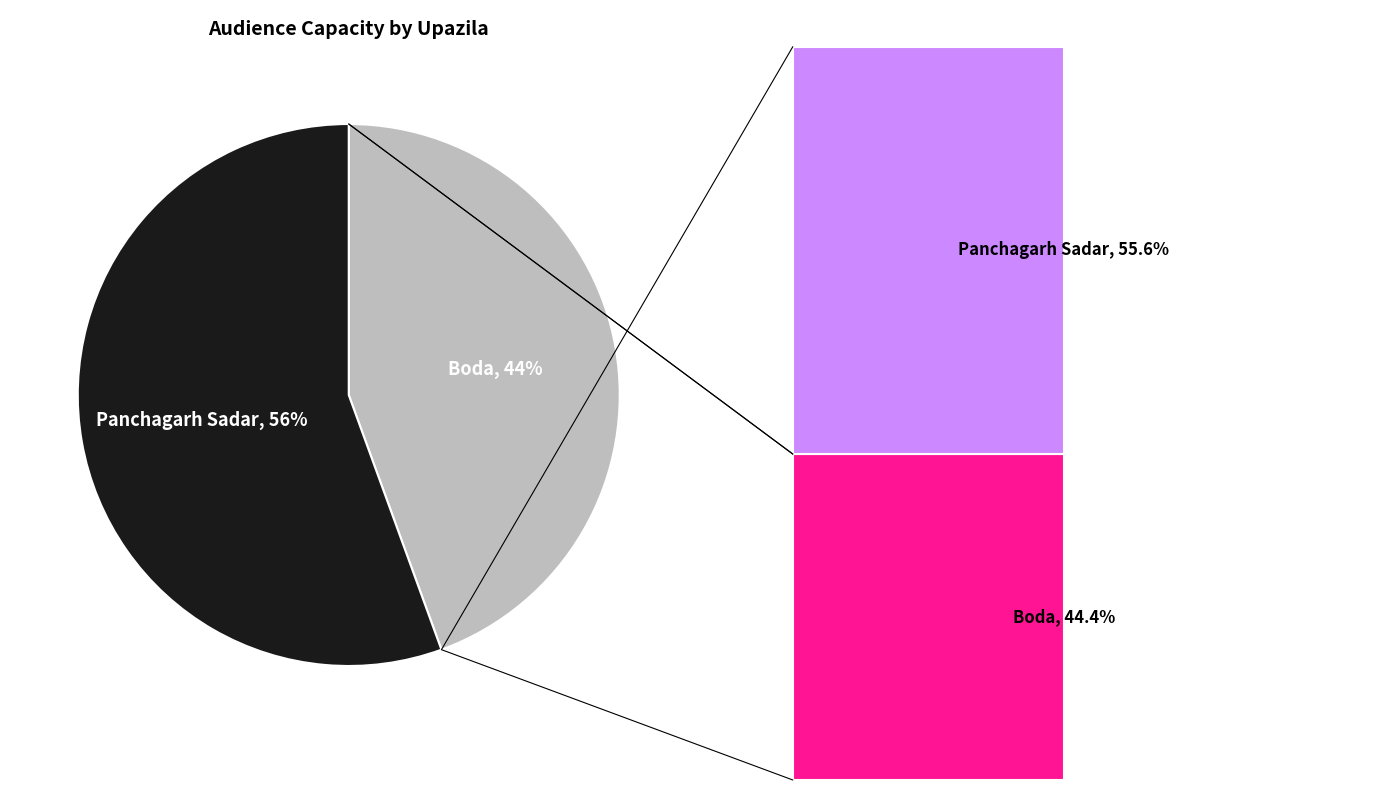

Between Panchagarh Sadar and Boda, which is larger?

Panchagarh Sadar